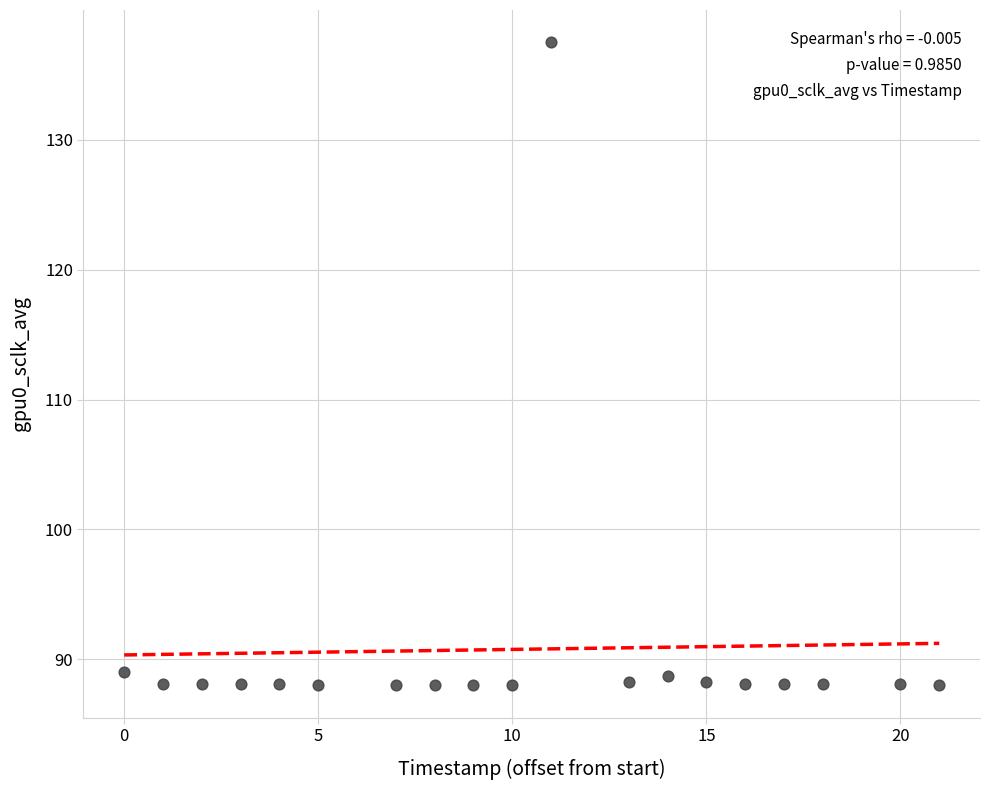

What is the range of X values (max minus min)?

21.0